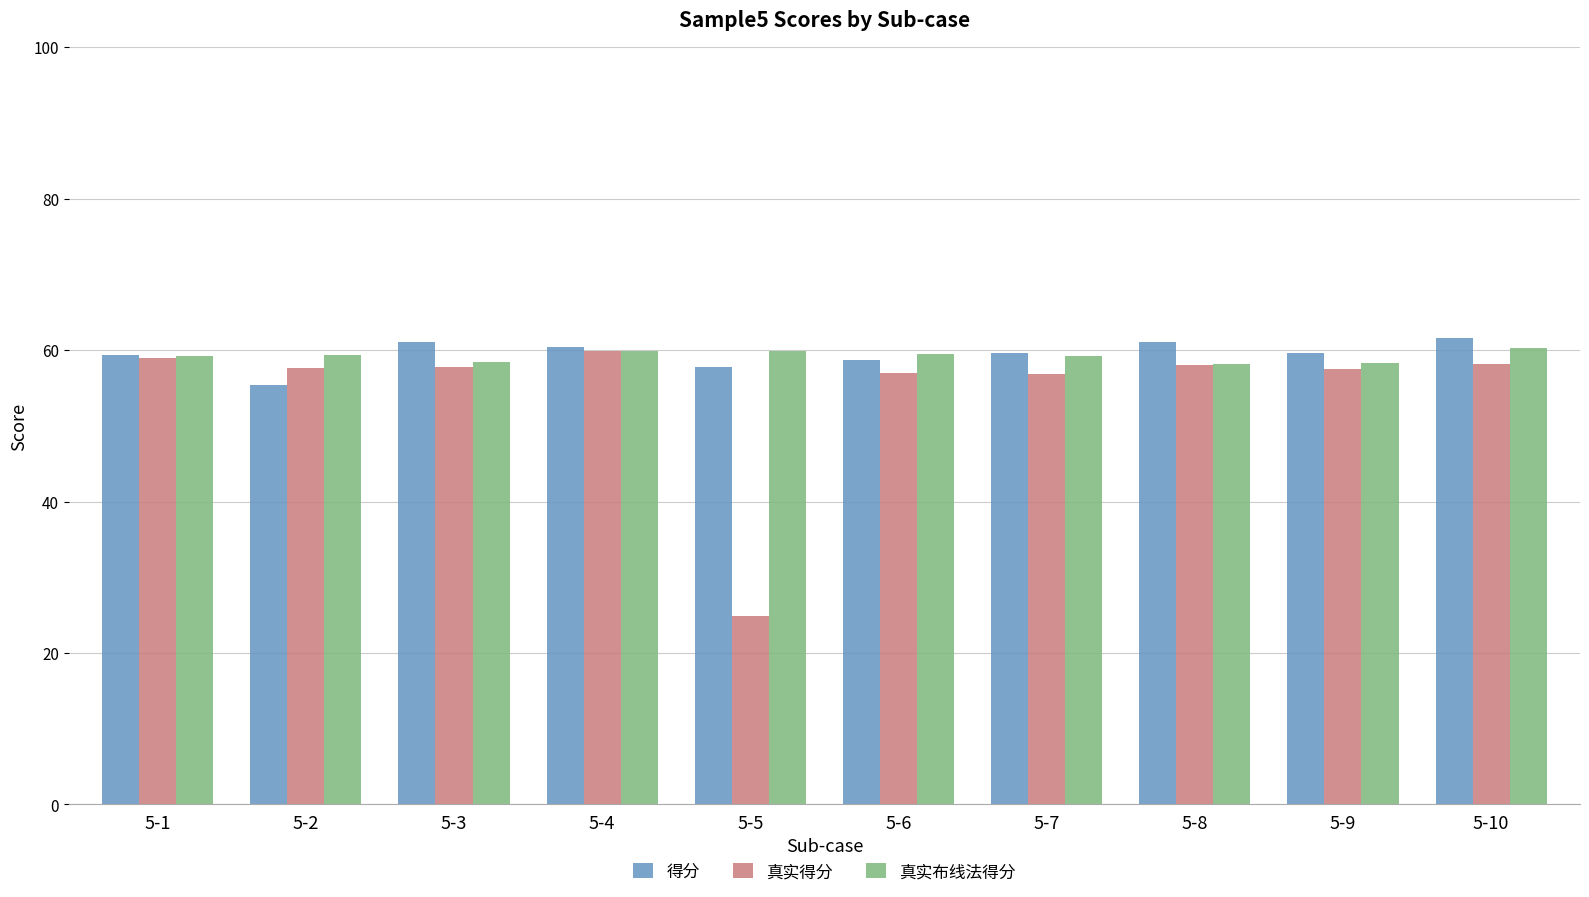

What is the difference between the maximum and minimum values in the 真实得分 series?

35.0